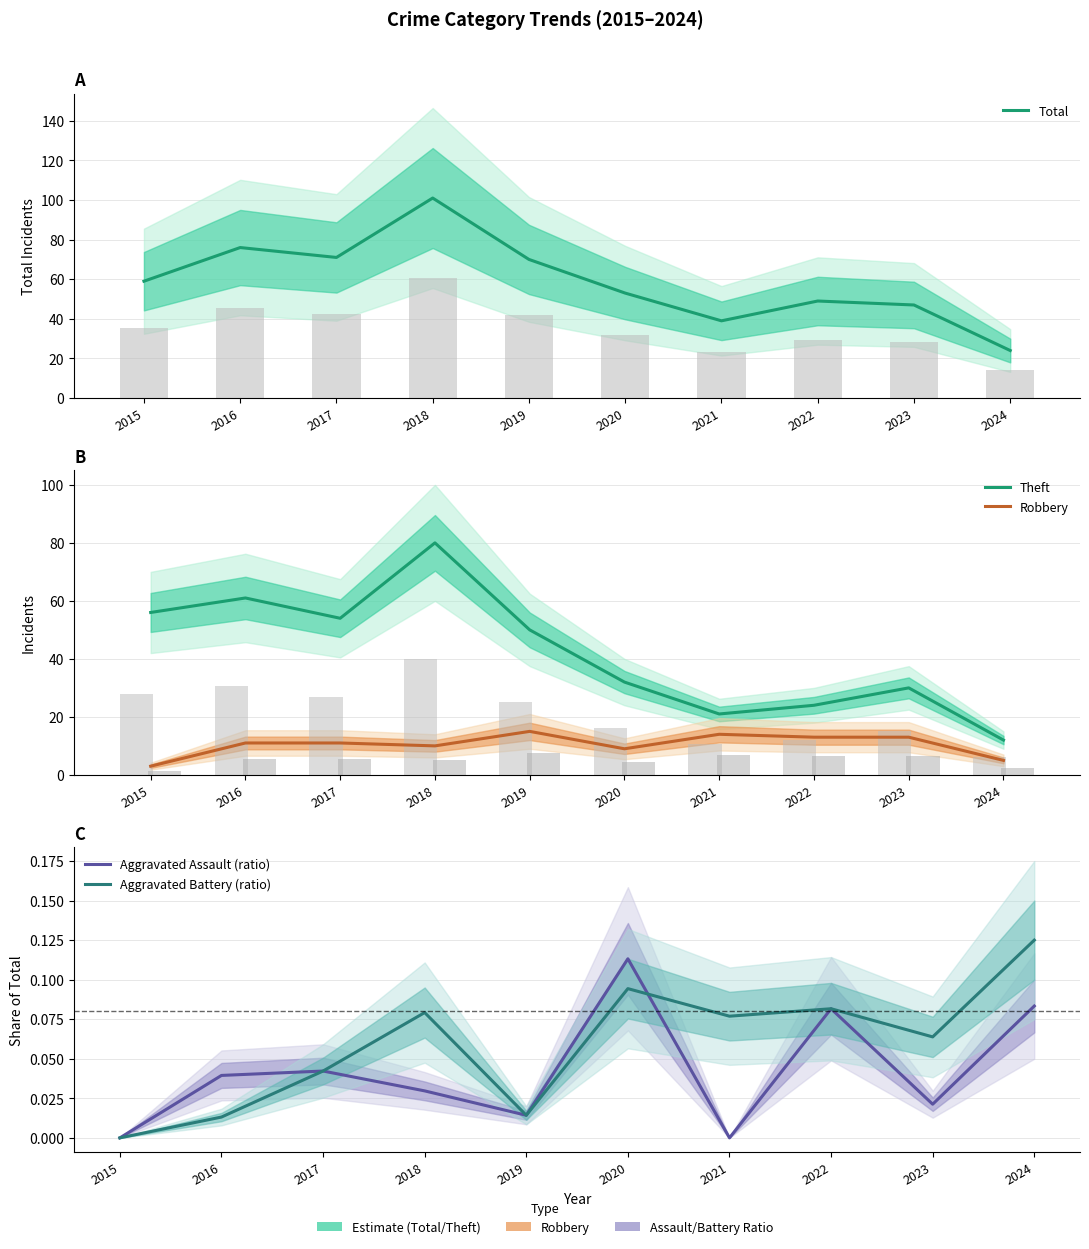

What is the difference between the second highest and second lowest values in the Robbery series?

9.0